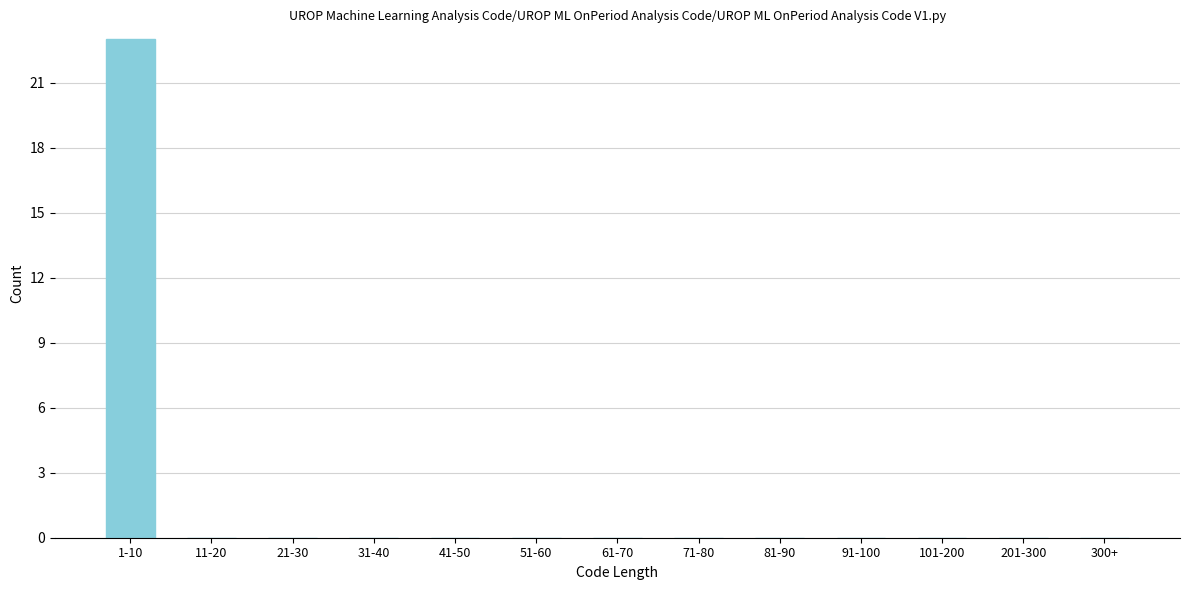

Reading left to right, list all the values displayed in this chart.

1-10=23	11-20=0	21-30=0	31-40=0	41-50=0	51-60=0	61-70=0	71-80=0	81-90=0	91-100=0	101-200=0	201-300=0	300+=0